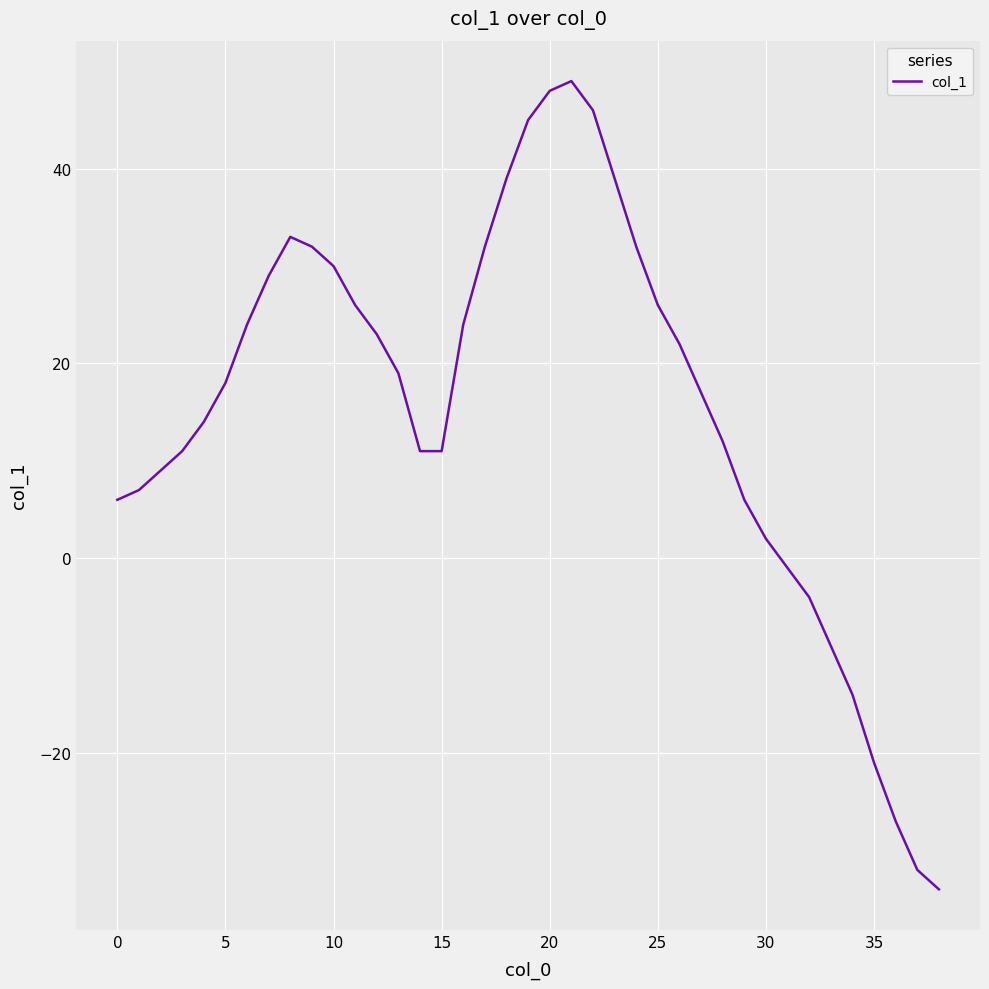

What is the maximum value shown in the chart?

49